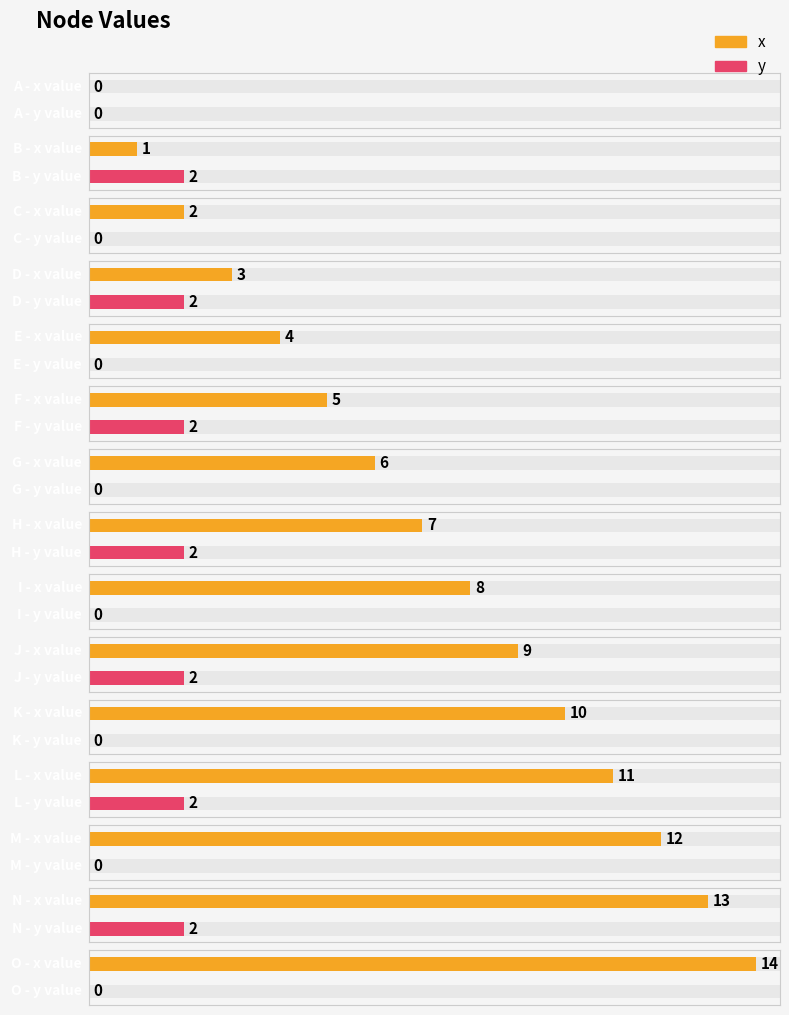

What is the maximum value shown in the chart?

14